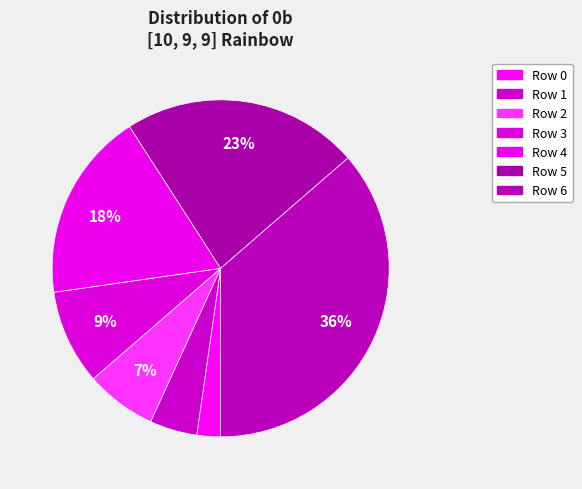

What percentage is the Row 6 slice, to the nearest percent?

36%